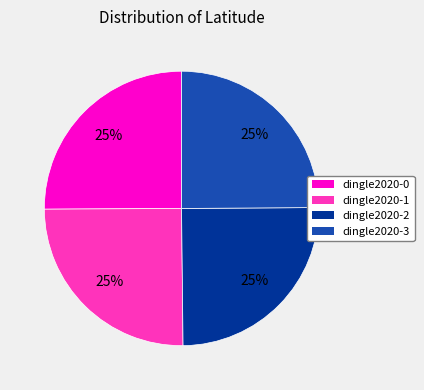

What is the ratio of the value at dingle2020-2 to the value at dingle2020-1?

1.0